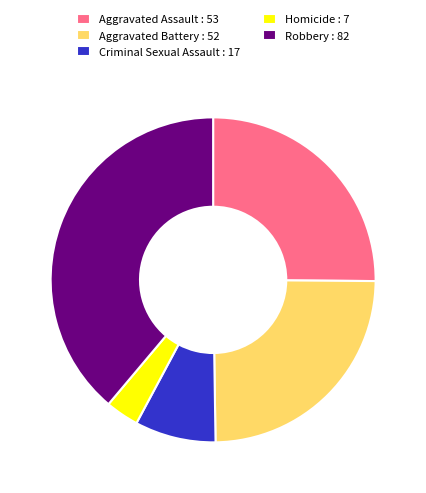

Is the sum of Homicide : 7 and Robbery : 82 greater than half?

No